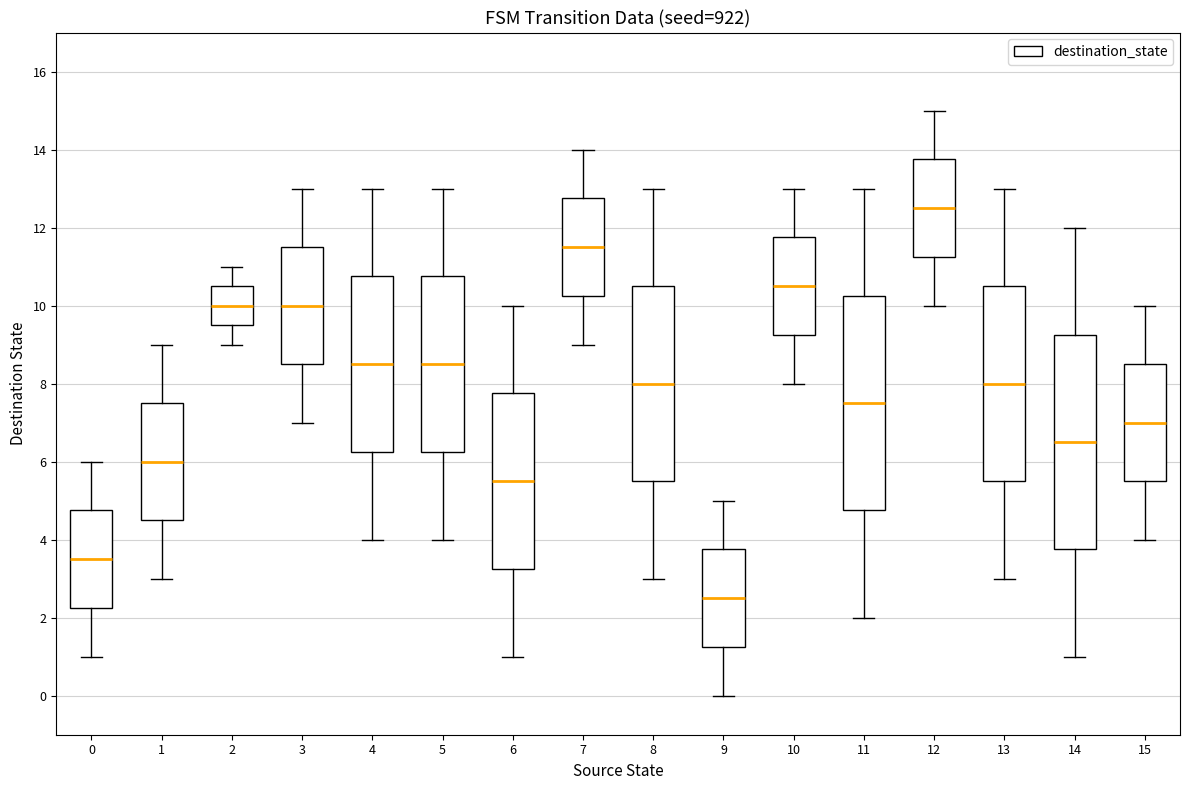

Reading left to right, transcribe this box plot: for each box, give where its median line is, the range the box spans, and where its two whiskers end, as read against the y-axis. The values are not printed on the chart, so give them approximately, as read against the axis.

0: median 3.6, box 2.2 to 4.8, whiskers 1.0 to 6.0
1: median 6.0, box 4.6 to 7.6, whiskers 3.0 to 9.0
2: median 10.0, box 9.6 to 10.6, whiskers 9.0 to 11.0
3: median 10.0, box 8.6 to 11.6, whiskers 7.0 to 13.0
4: median 8.6, box 6.2 to 10.8, whiskers 4.0 to 13.0
5: median 8.6, box 6.2 to 10.8, whiskers 4.0 to 13.0
6: median 5.6, box 3.2 to 7.8, whiskers 1.0 to 10.0
7: median 11.6, box 10.2 to 12.8, whiskers 9.0 to 14.0
8: median 8.0, box 5.6 to 10.6, whiskers 3.0 to 13.0
9: median 2.6, box 1.2 to 3.8, whiskers 0.0 to 5.0
10: median 10.6, box 9.2 to 11.8, whiskers 8.0 to 13.0
11: median 7.6, box 4.8 to 10.2, whiskers 2.0 to 13.0
12: median 12.6, box 11.2 to 13.8, whiskers 10.0 to 15.0
13: median 8.0, box 5.6 to 10.6, whiskers 3.0 to 13.0
14: median 6.6, box 3.8 to 9.2, whiskers 1.0 to 12.0
15: median 7.0, box 5.6 to 8.6, whiskers 4.0 to 10.0